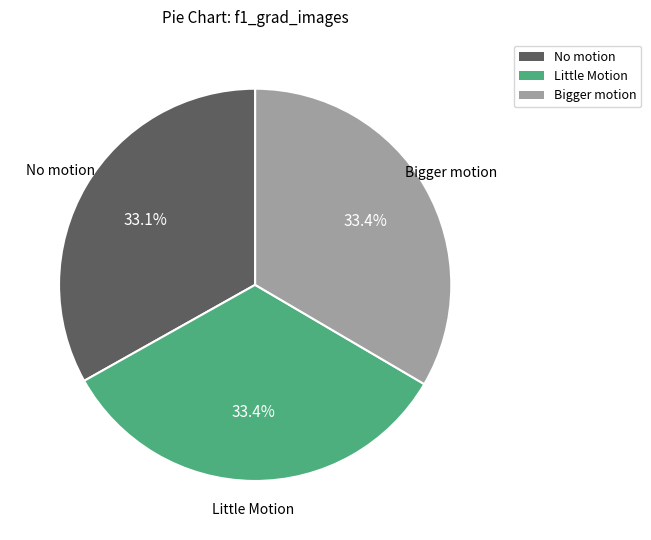

What is the ratio of the value at Bigger motion to the value at No motion?

1.0